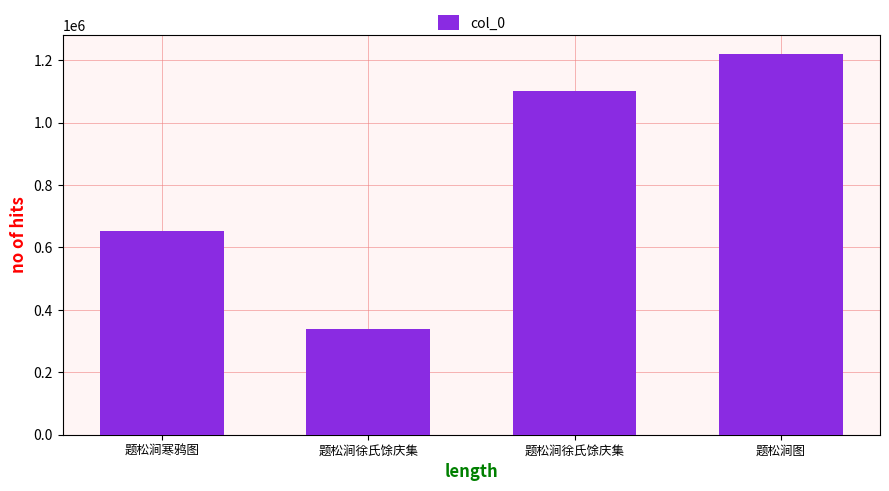

Are the bars horizontal?

No